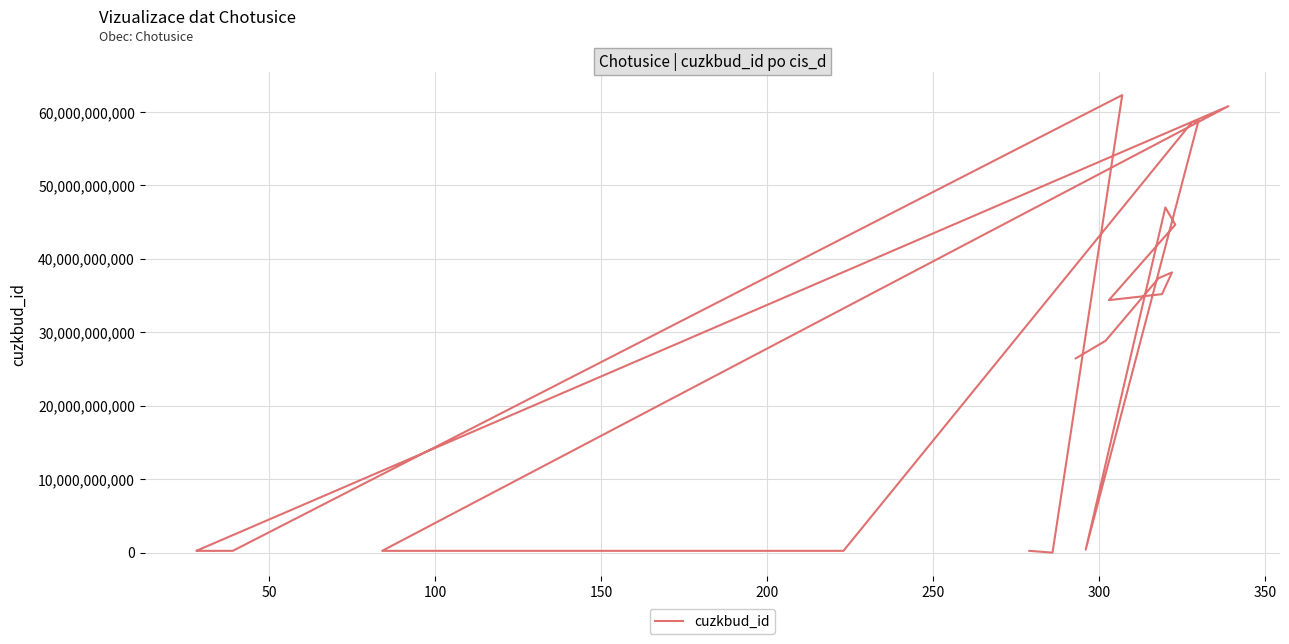

How many series are shown in this chart?

1